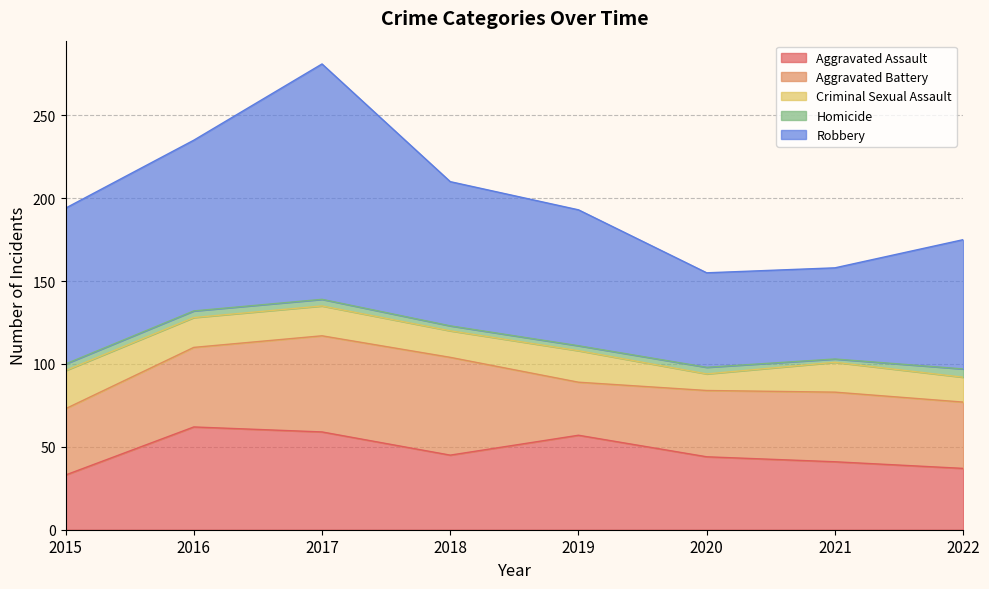

Is it true that Aggravated Assault equals 23 at 2018?

False